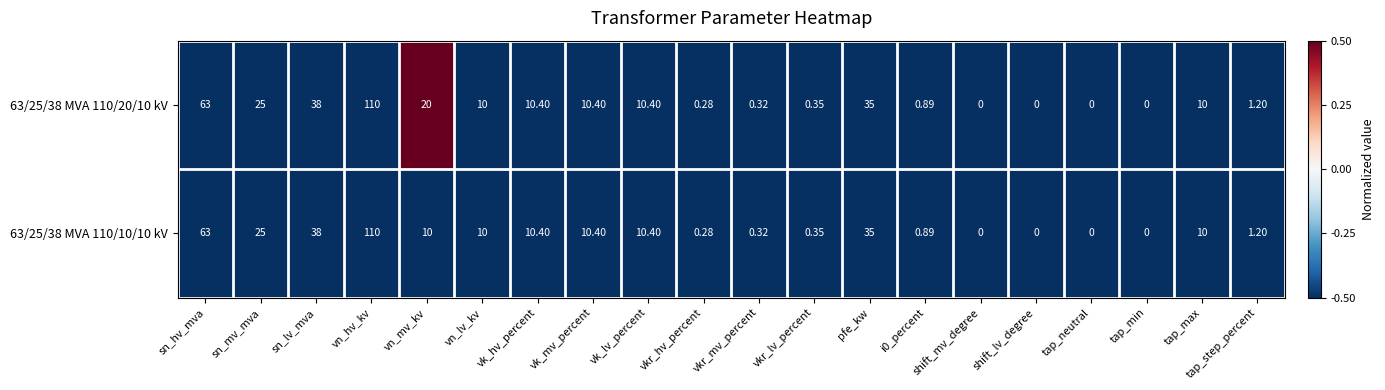

Where does the 63/25/38 MVA 110/20/10 kV series first go above 10?

sn_hv_mva